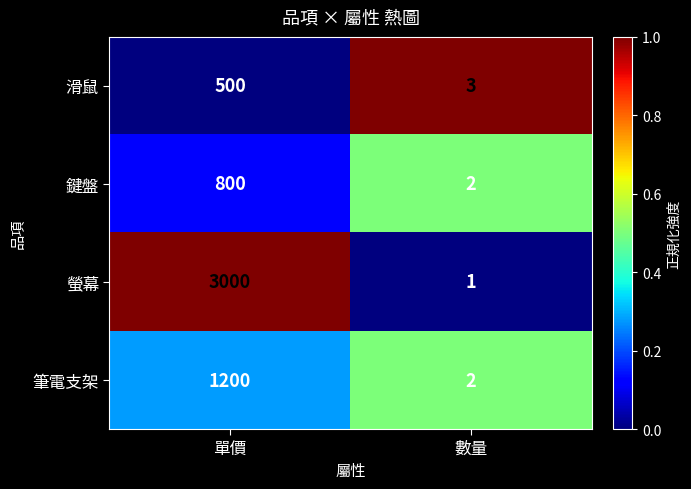

How many distinct data groups are displayed?

4